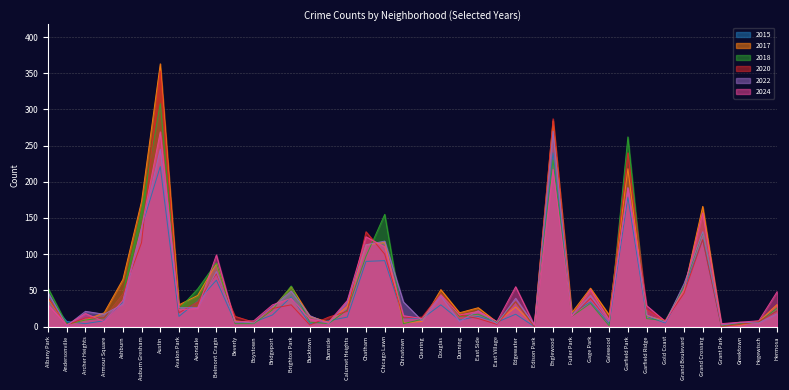

What position from the left is Chatham?

18